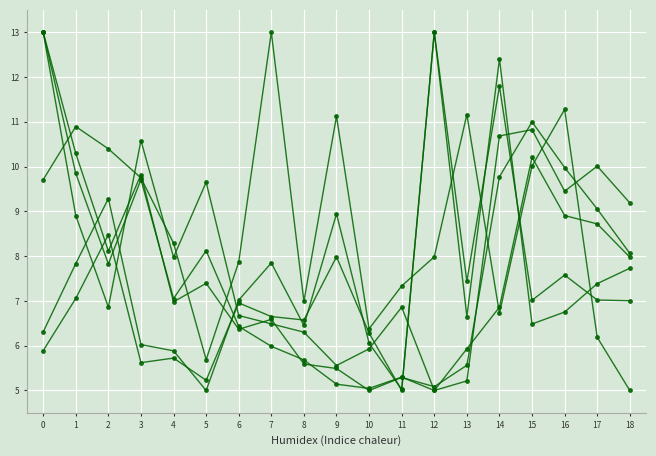

How many series are shown in this chart?

6